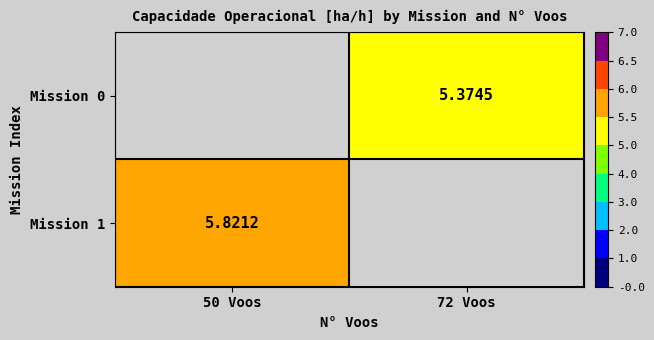

What is the lowest value of the Mission 1 series?

5.8